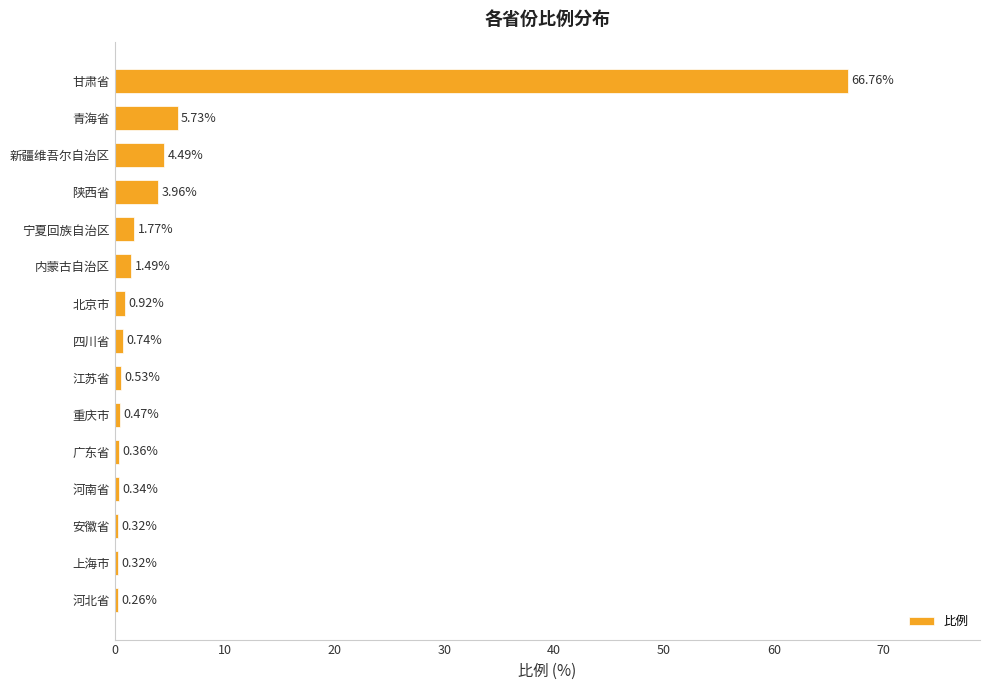

What is the difference between the maximum and minimum values?

66.5